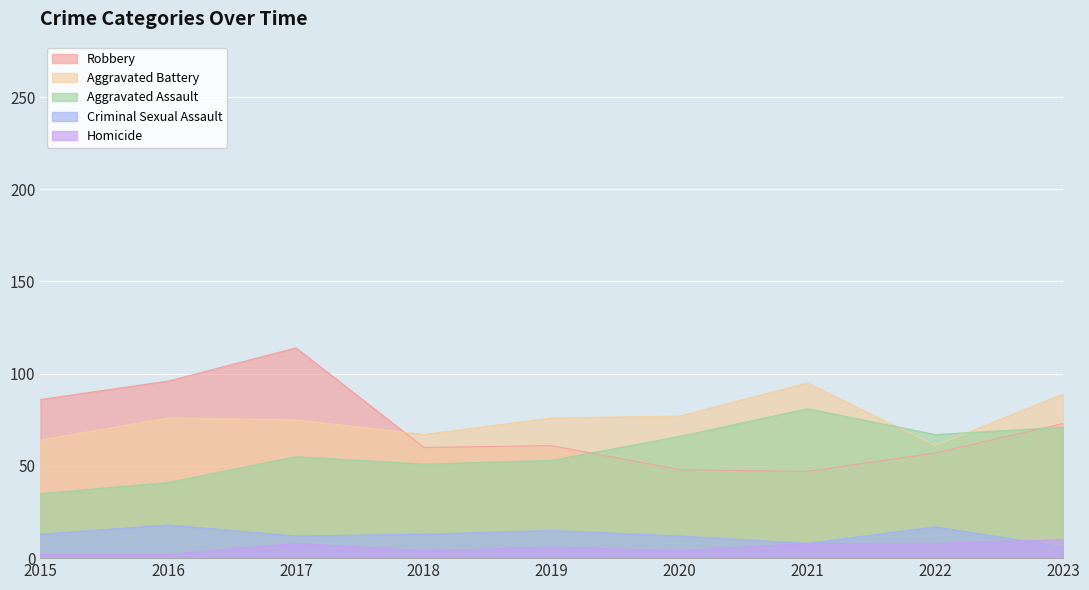

What is the greatest value displayed?

114